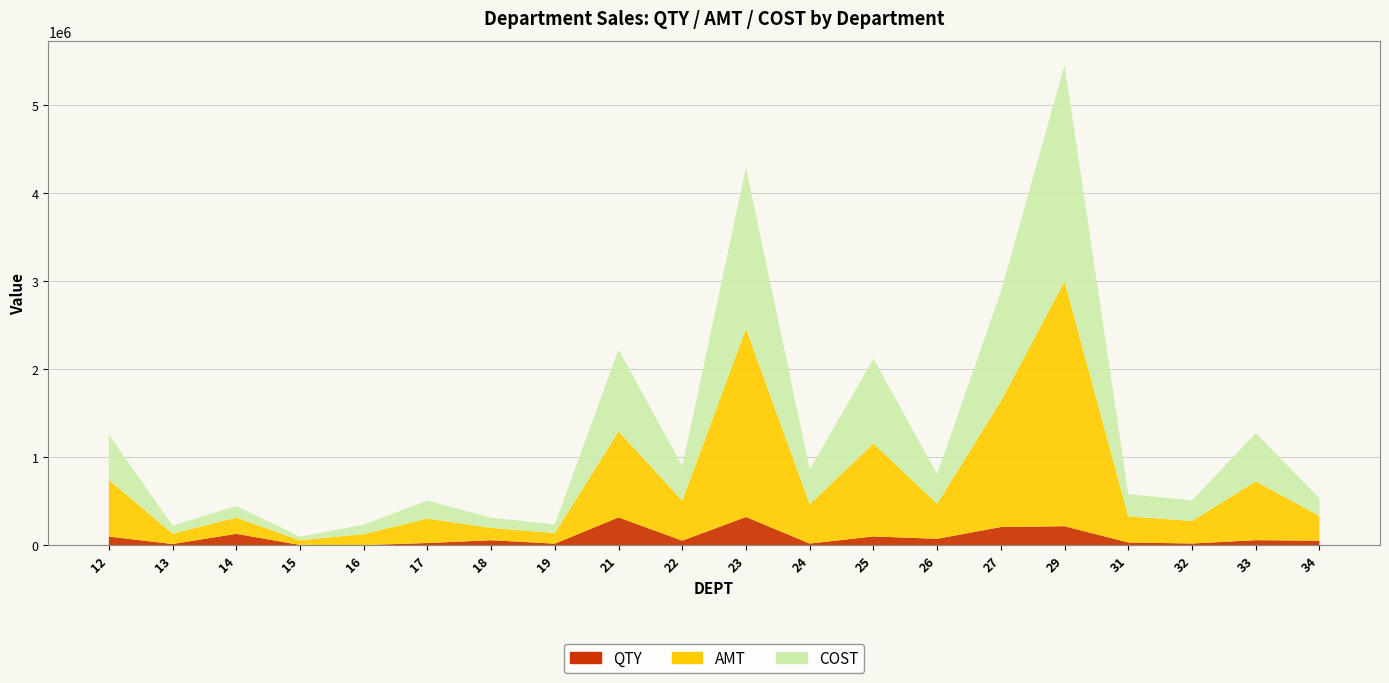

Reading right to left, transcribe all the data shown in this chart.

QTY: 53065.6	58657.8	20928.0	32638.4	217480.0	207952.9	74236.0	101204.0	20567.8	322247.8	53400.0	317771.0	19067.0	58186.0	26210.0	2738.0	4260.0	131199.0	15129.0	99278.0
AMT: 281157.6	667666.8	256362.4	295969.3	2782269.7	1431211.2	397527.6	1056345.1	445829.7	2140497.7	454446.0	976153.7	119817.0	140252.5	278560.8	124331.2	53269.3	184303.8	117496.7	645958.0
COST: 201891.8	547347.1	233178.1	253157.1	2460028.0	1242761.2	338720.2	961958.5	394857.7	1830393.8	394534.8	931695.6	99579.4	115818.9	204343.6	108025.8	40968.4	131434.8	93357.9	512814.0